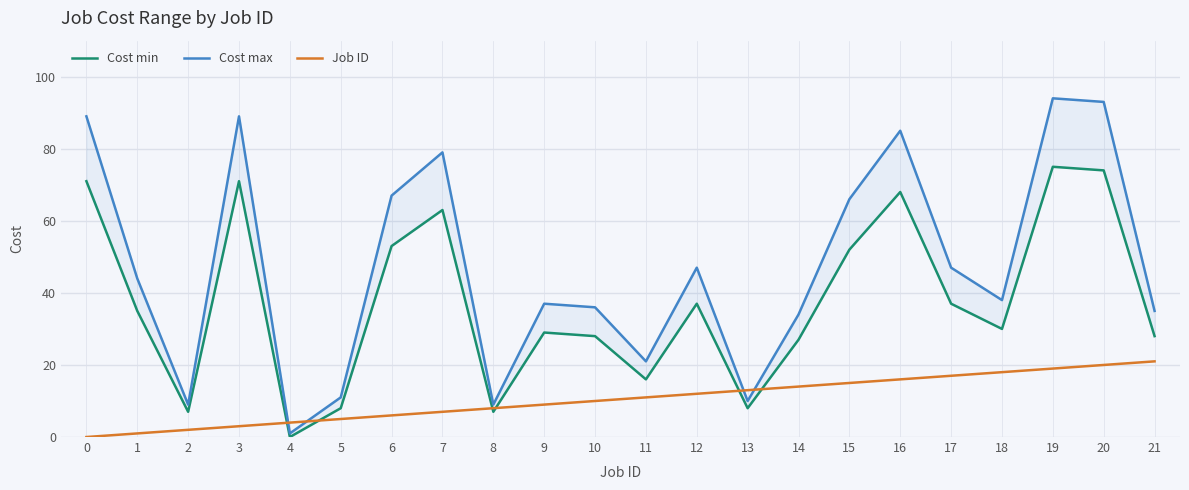

Does the chart display data point markers on the line(s)?

No